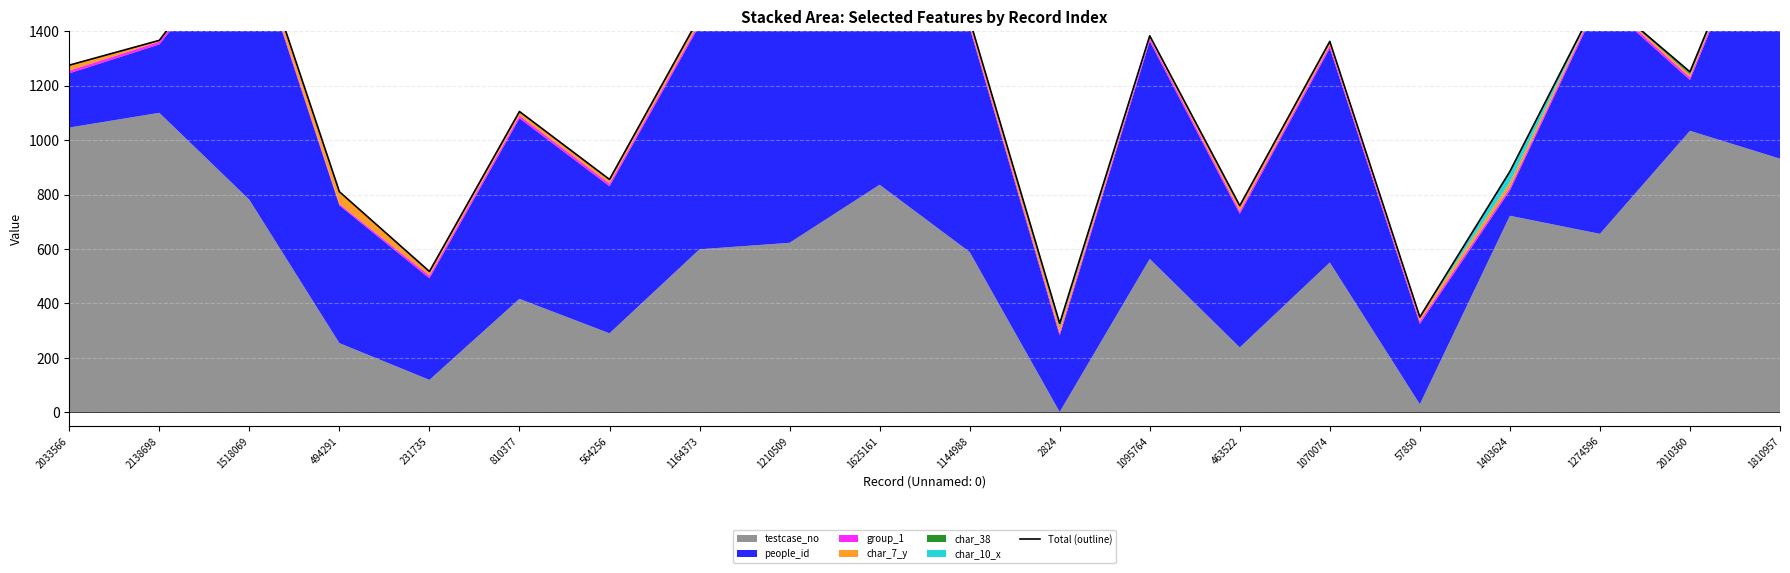

How many data points are above 1362?

10